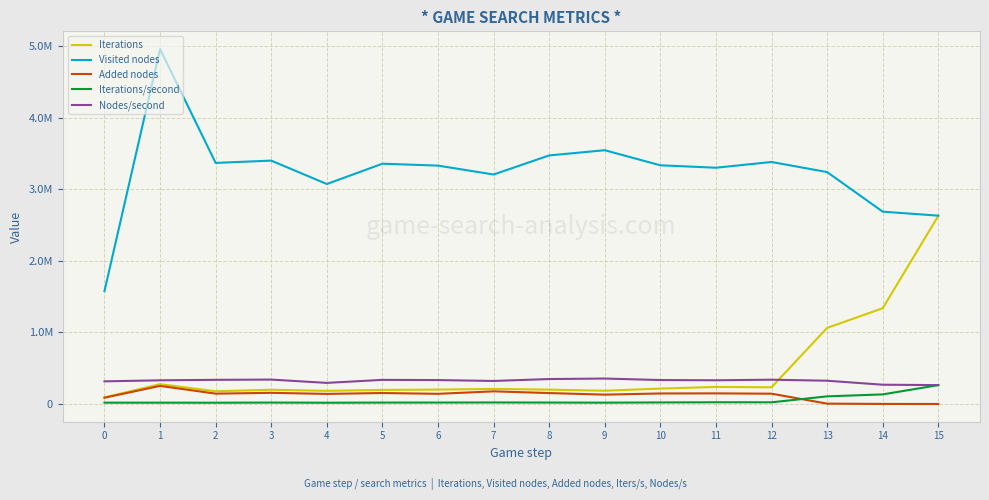

Does the chart display data point markers on the line(s)?

No